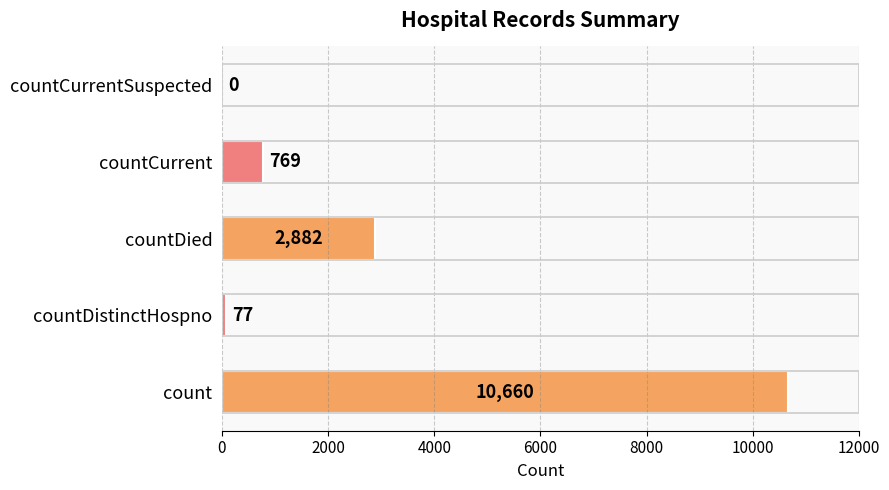

What is the sum of all values?

14388